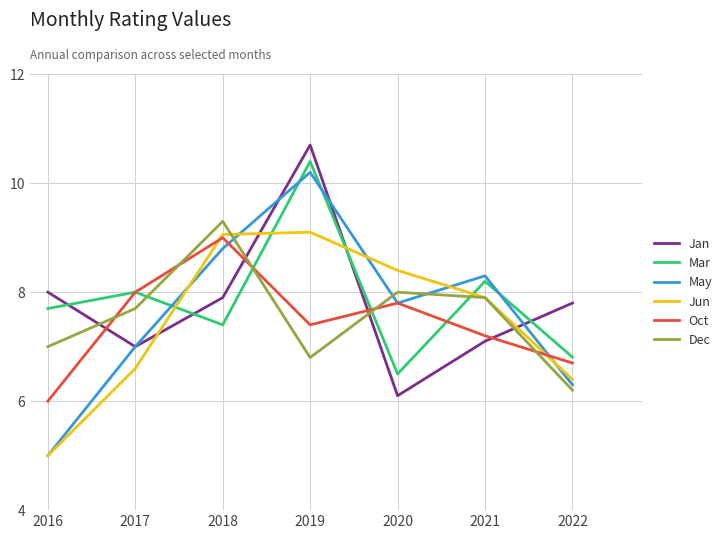

How many times do Jun and Oct cross each other?

2